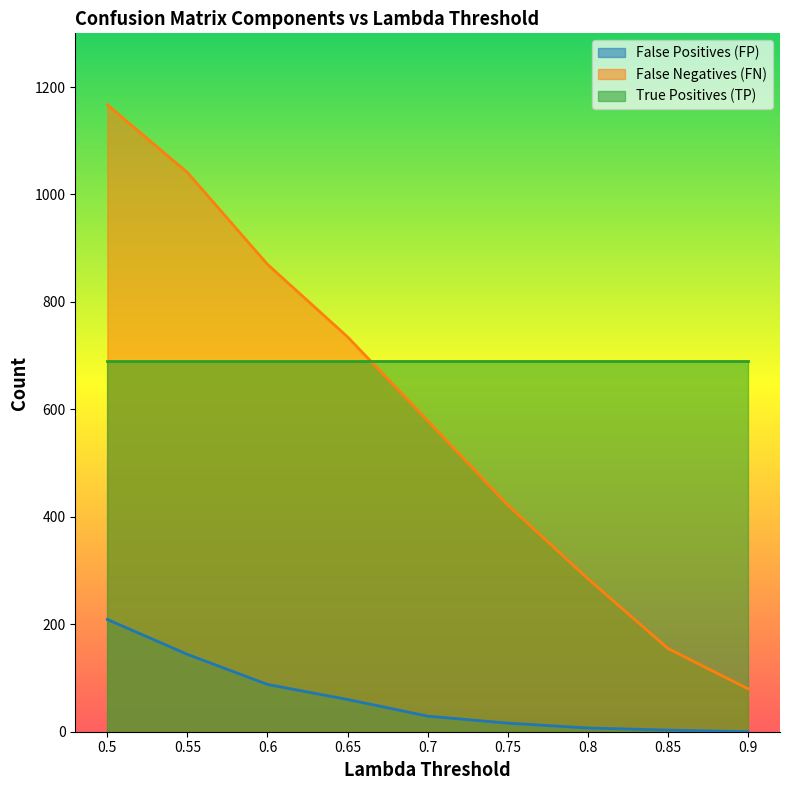

Is it true that False Positives (FP) equals 34 at 0.65?

False